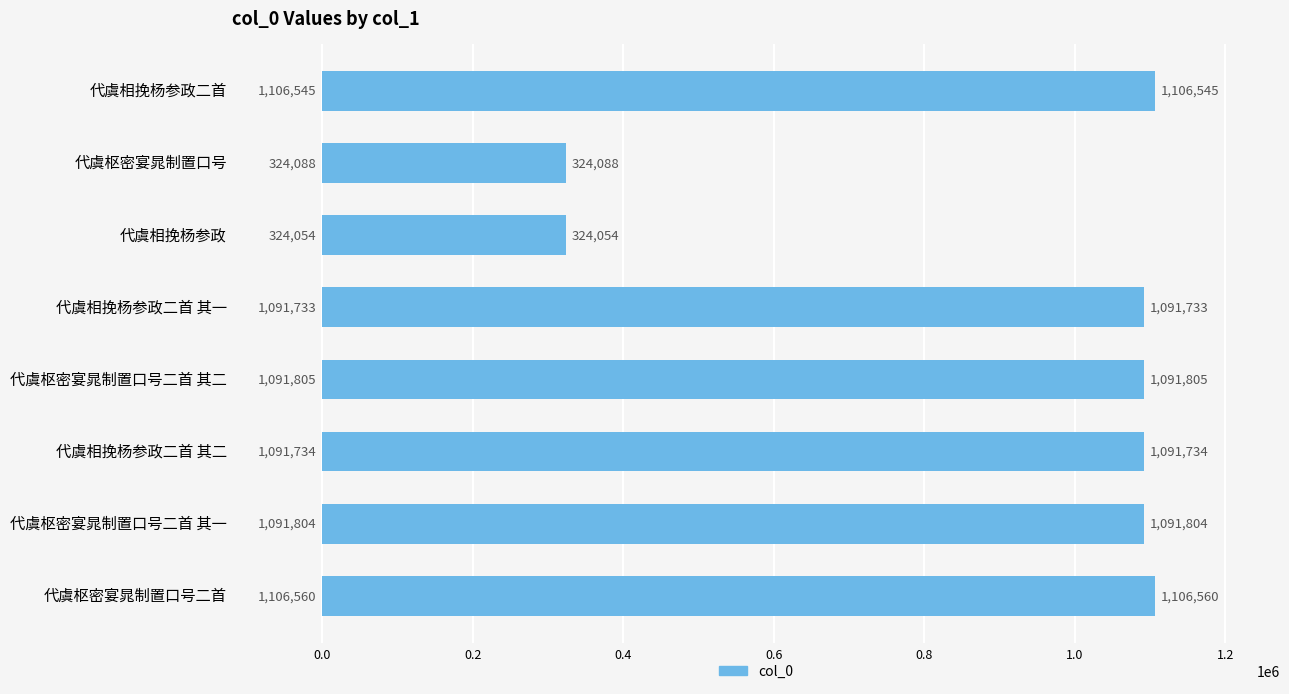

What is the difference between the values at 代虞相挽杨参政 and 代虞枢密宴晁制置口号?

34